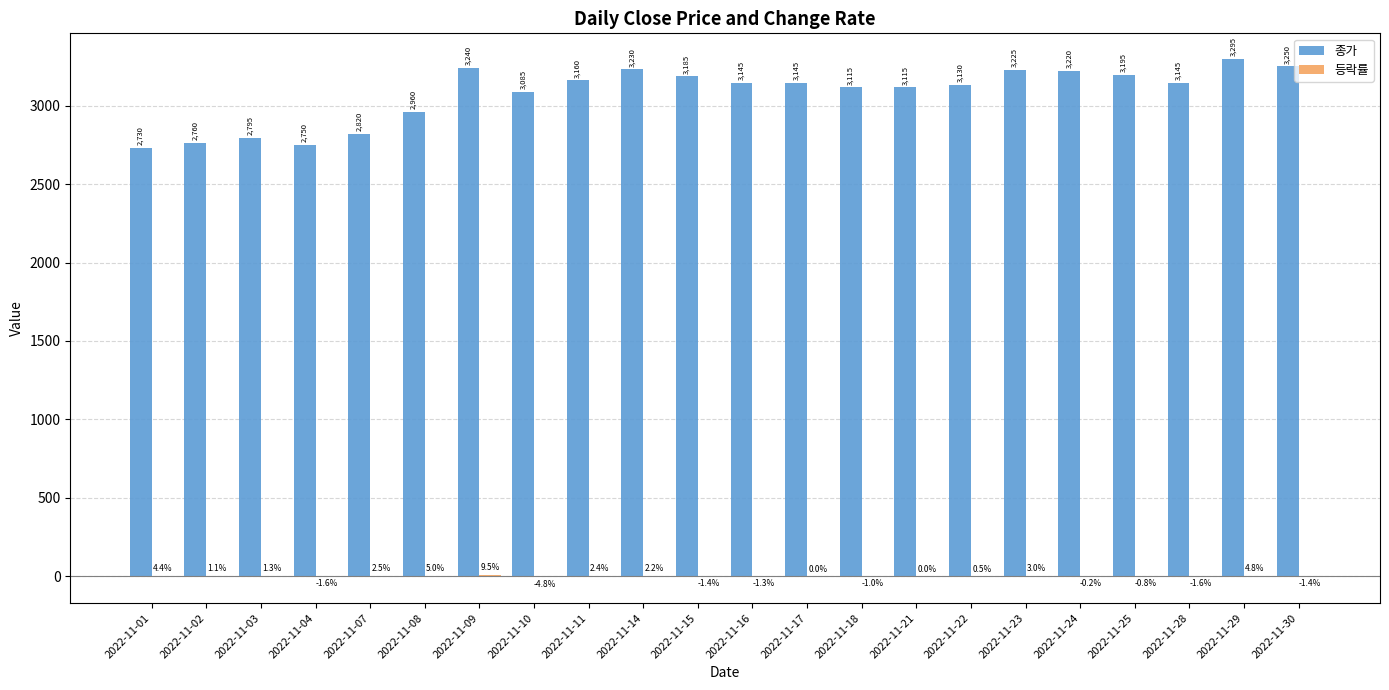

What is the sum of the 종가 values at 2022-11-08 and 2022-11-02?

5720.0